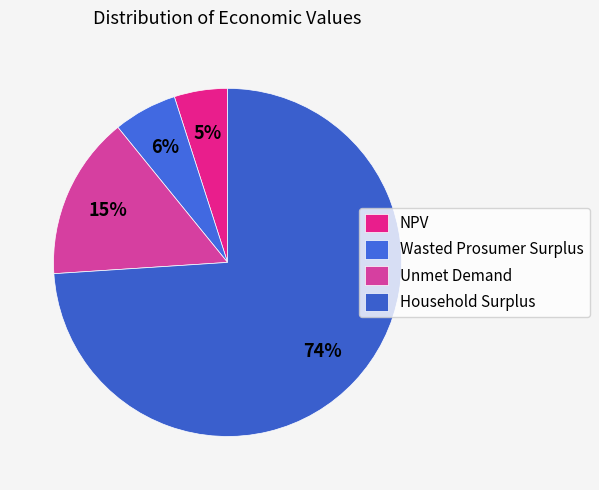

How many slices are in this pie chart?

4